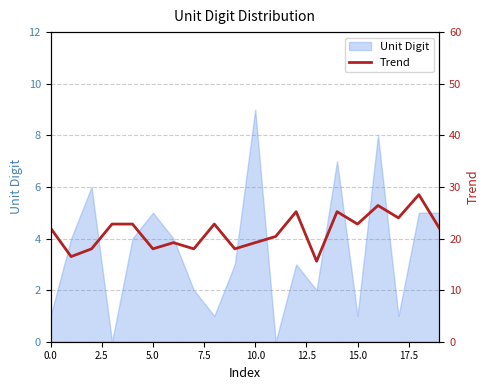

Is it true that Unit Digit equals 9 at 10.0?

True